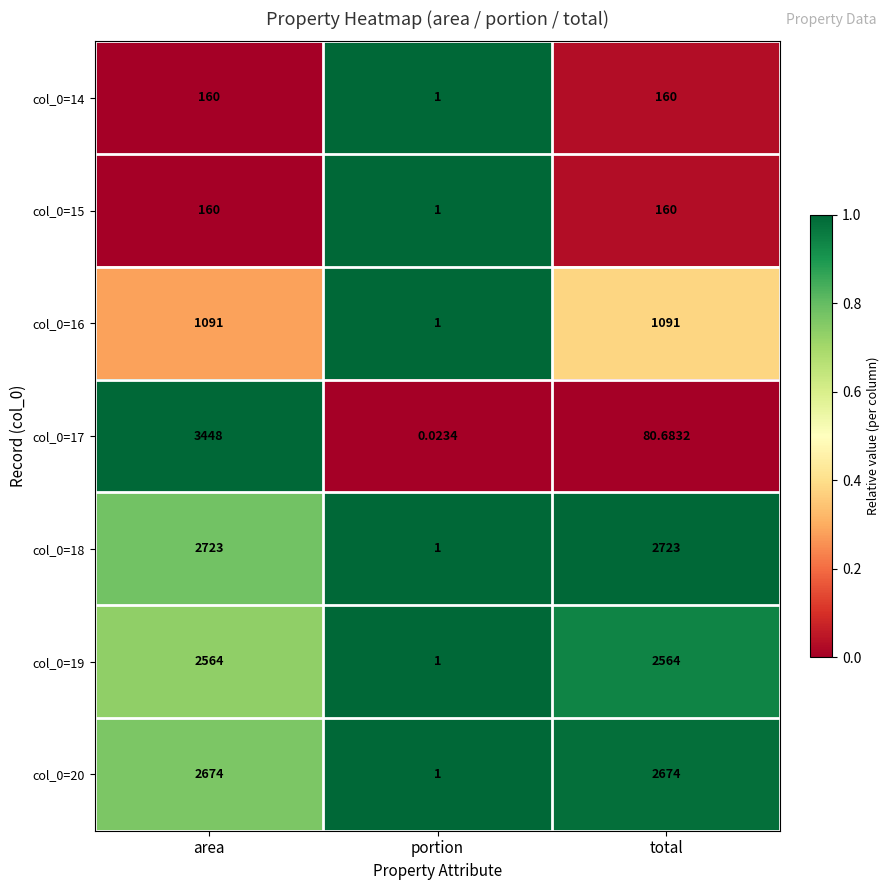

Which category has the lowest value in the col_0=15 series?

portion